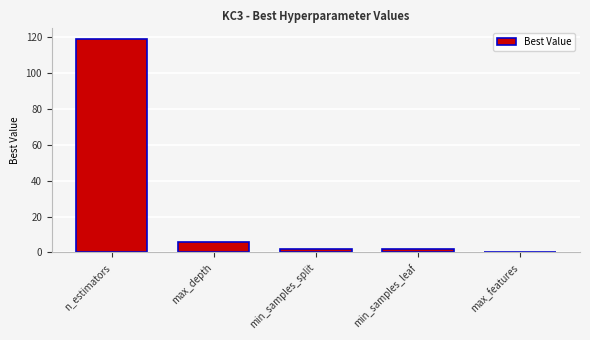

Where is the data nearest to the value 59?

max_depth